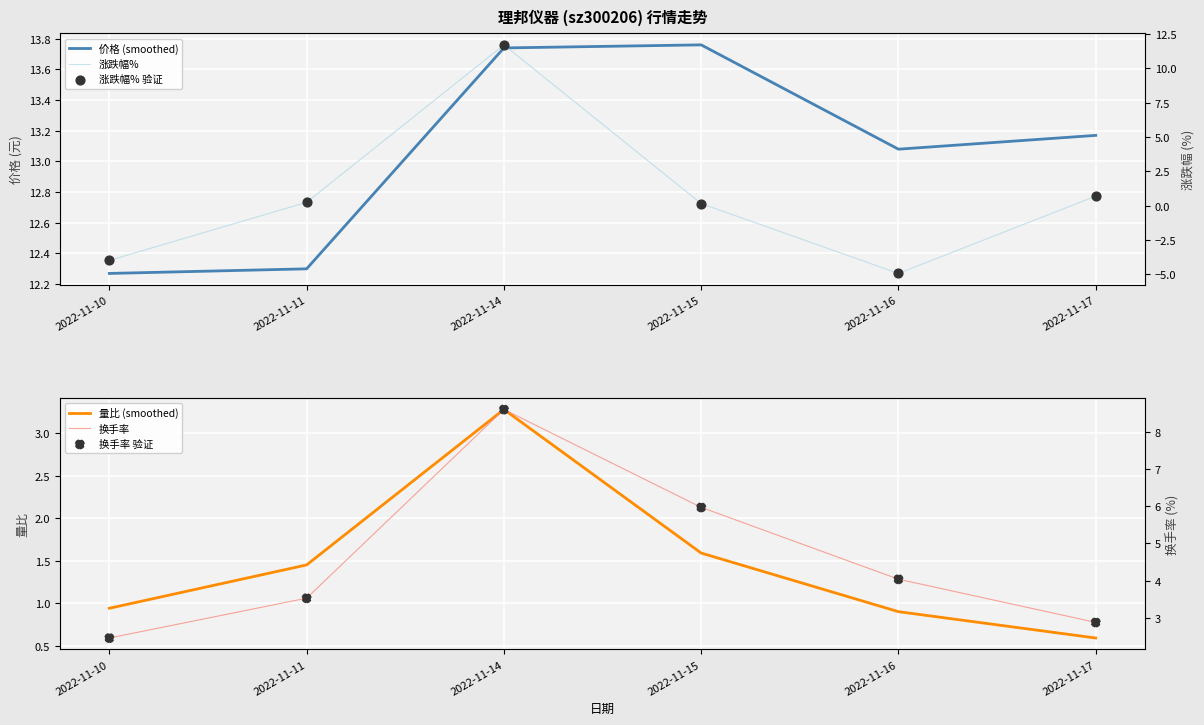

Which series has the widest spread of Y values?

涨跌幅%